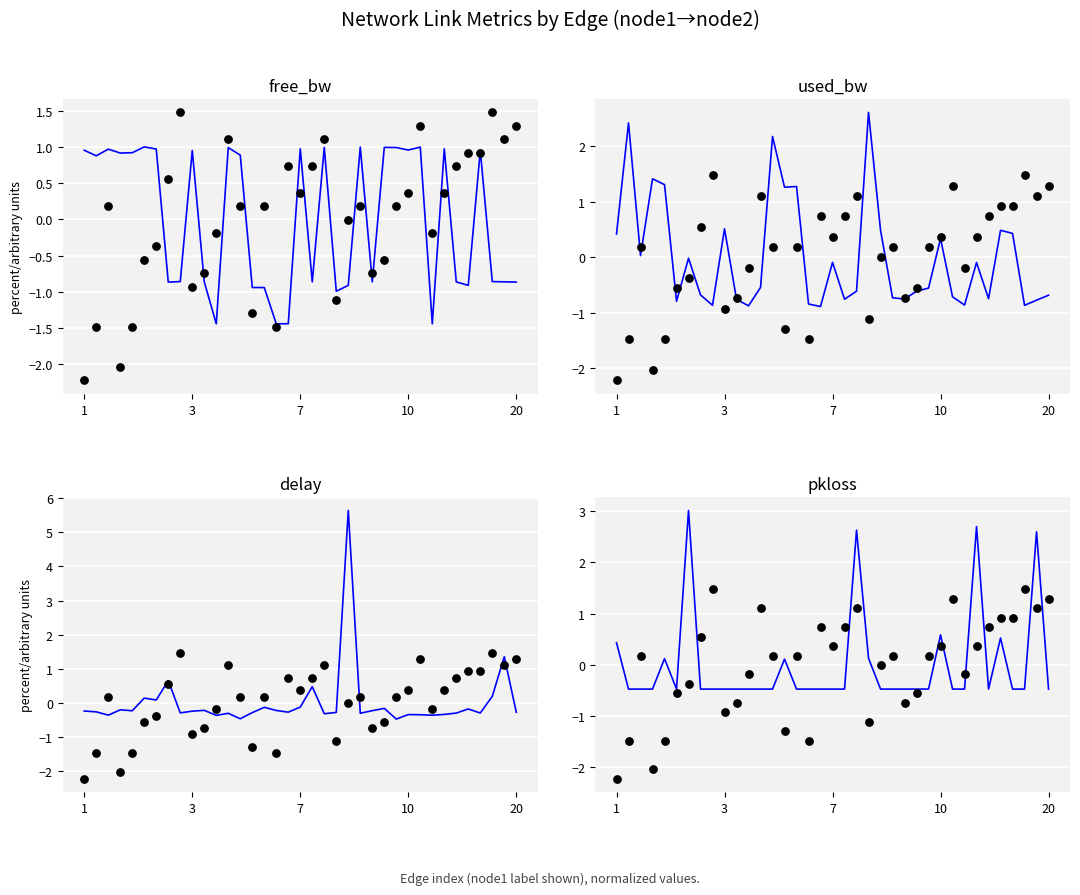

At how many categories does at least one series exceed 0?

32